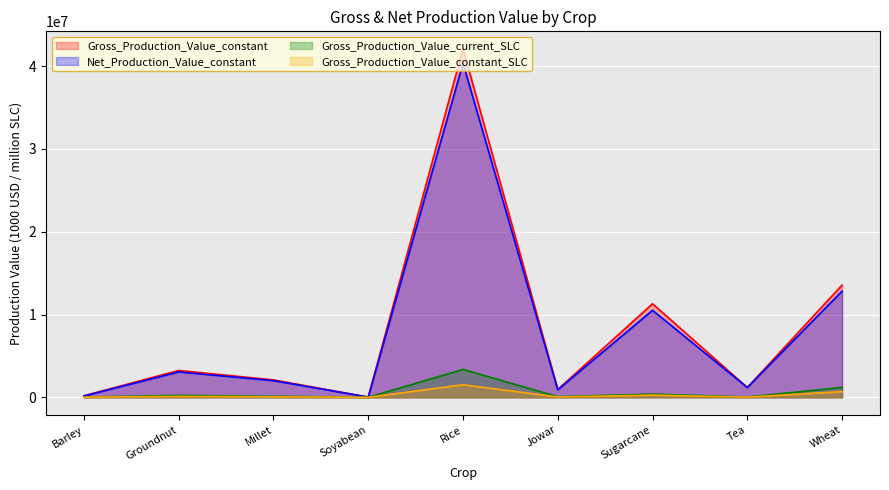

What is the sum of the Gross_Production_Value_current_SLC values at Soyabean and Sugarcane?

390492.2